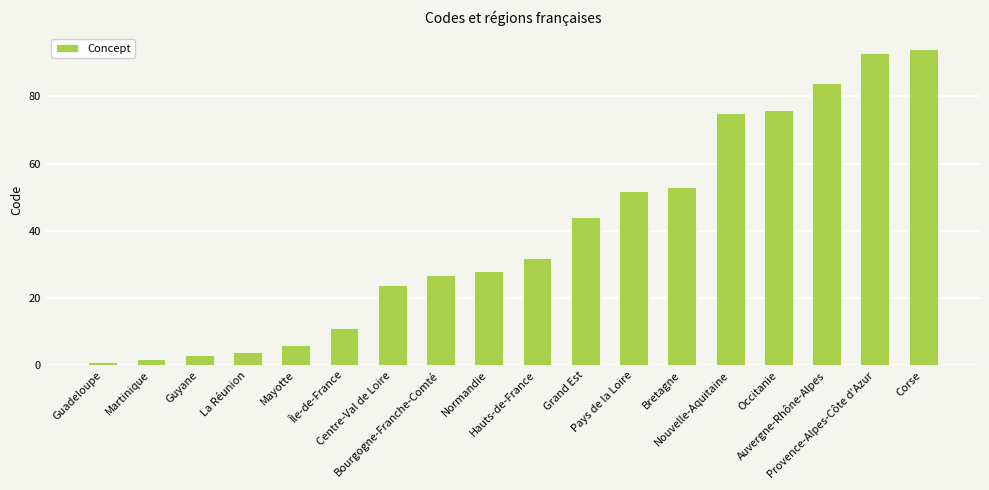

Does the chart contain stacked bars?

No